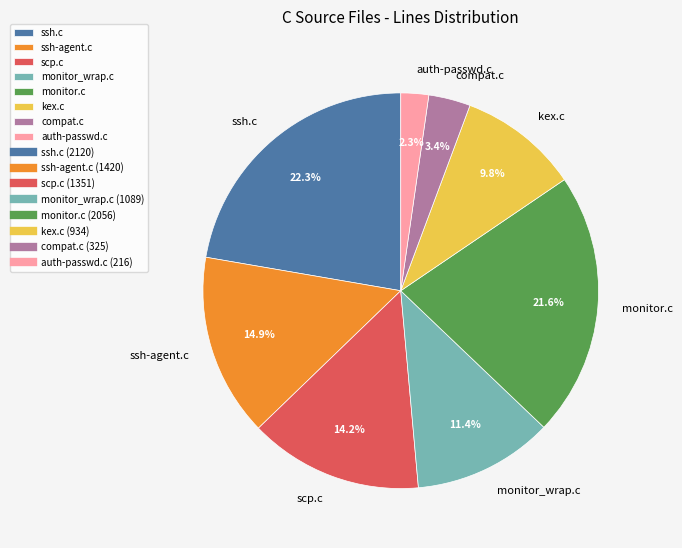

Does monitor.c account for over 50% of the chart?

No